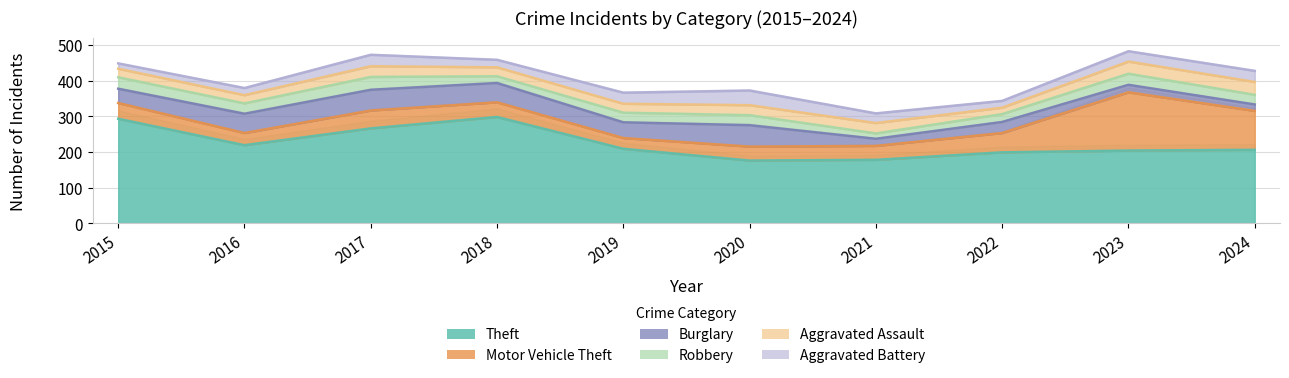

Reading left to right, extract all data points from this chart.

Theft: 2015=293	2016=219	2017=266	2018=298	2019=209	2020=176	2021=178	2022=199	2023=204	2024=206
Motor Vehicle Theft: 2015=44	2016=34	2017=50	2018=41	2019=30	2020=39	2021=39	2022=54	2023=163	2024=109
Burglary: 2015=40	2016=54	2017=58	2018=54	2019=44	2020=60	2021=20	2022=31	2023=21	2024=18
Robbery: 2015=32	2016=29	2017=36	2018=19	2019=27	2020=28	2021=15	2022=22	2023=31	2024=27
Aggravated Assault: 2015=24	2016=23	2017=30	2018=25	2019=25	2020=28	2021=29	2022=18	2023=34	2024=36
Aggravated Battery: 2015=15	2016=20	2017=32	2018=21	2019=31	2020=41	2021=27	2022=19	2023=29	2024=31